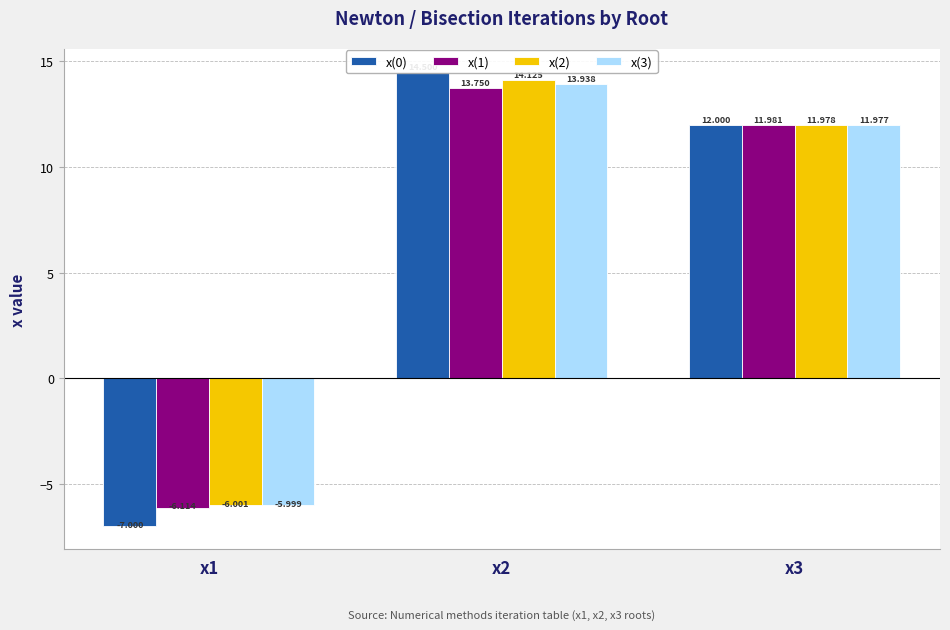

What is the smallest value displayed?

-7.0